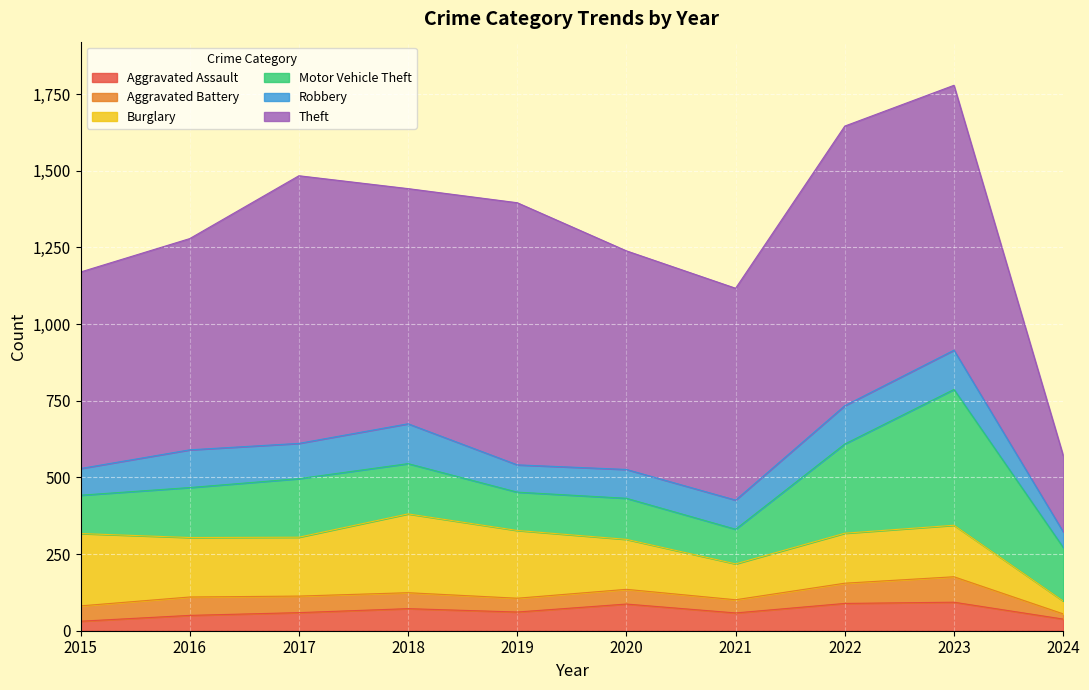

What is the difference between the Robbery values at 2023 and 2021?

33